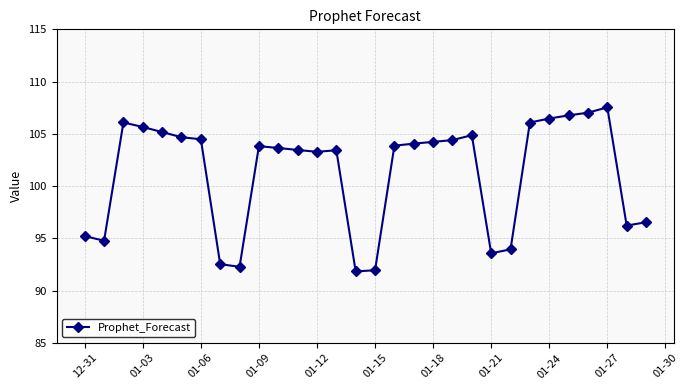

What is the value of the 11th point from the left?

103.7